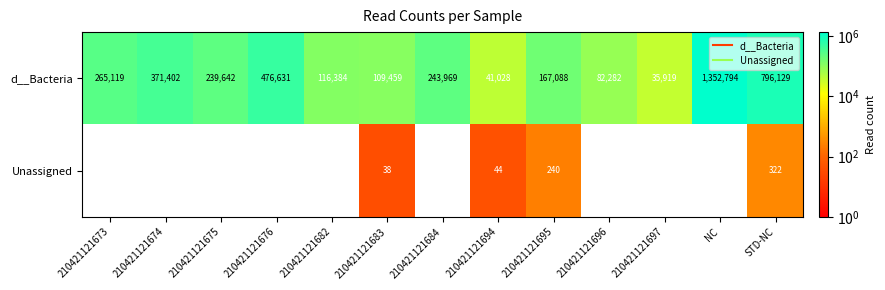

Reading left to right, extract all data points from this chart.

d__Bacteria: 265119	371402	239642	476631	116384	109459	243969	41028	167088	82282	35919	1352794	796129
Unassigned: 0	0	0	0	0	38	0	44	240	0	0	0	322